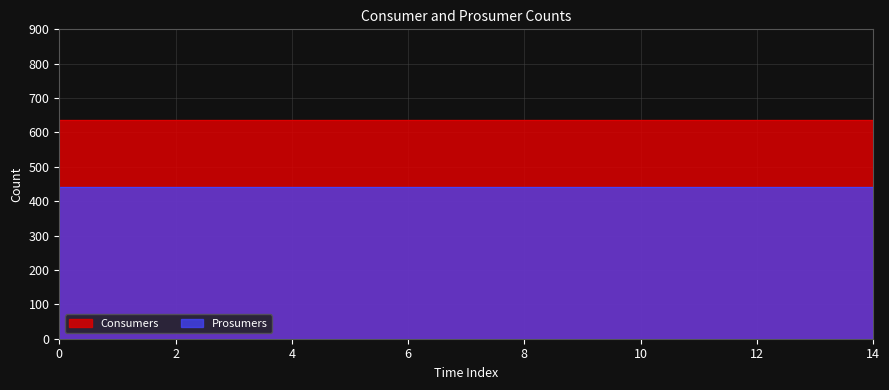

What is the value of the Prosumers point at the 10th from the left?

440